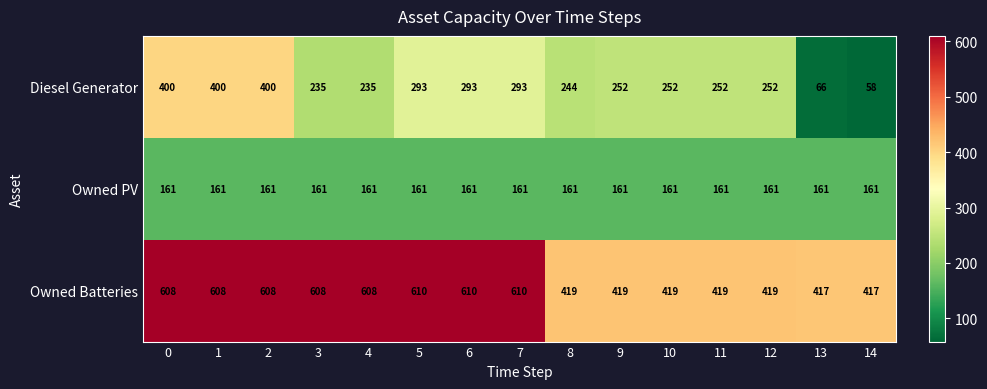

The value of Diesel Generator at 10 is 252. True or false?

True